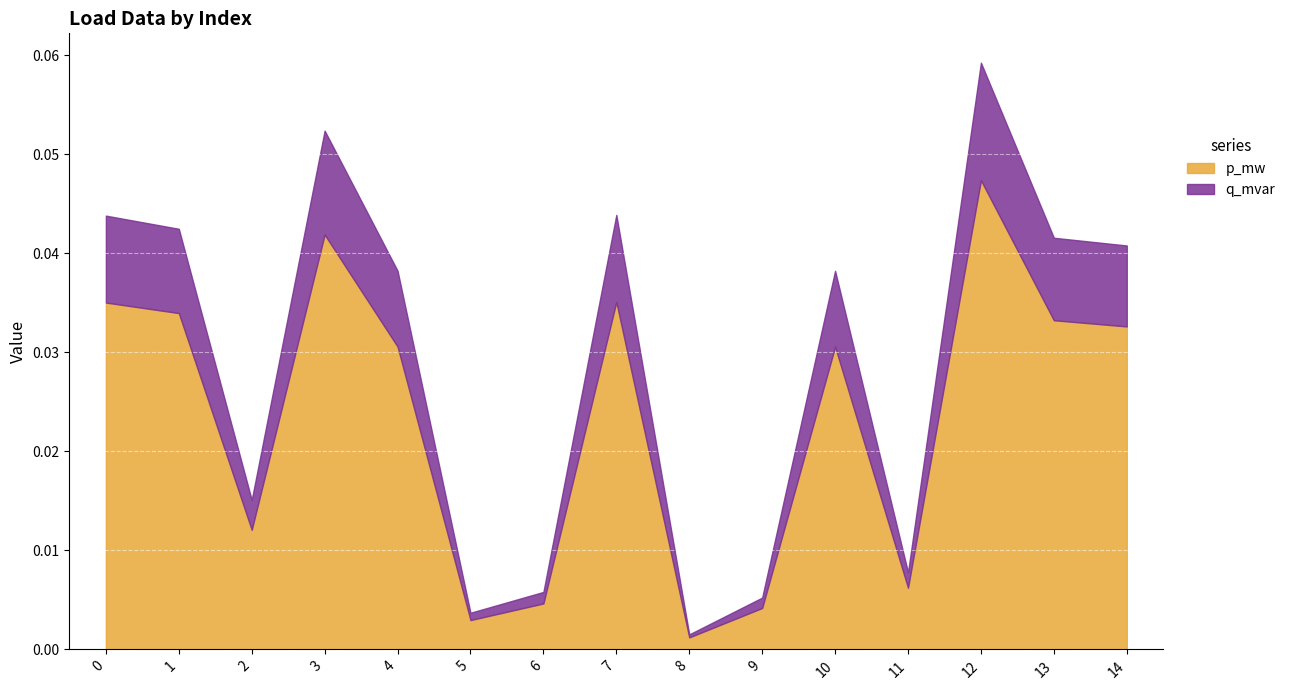

At which category is the sum across all series the highest?

12